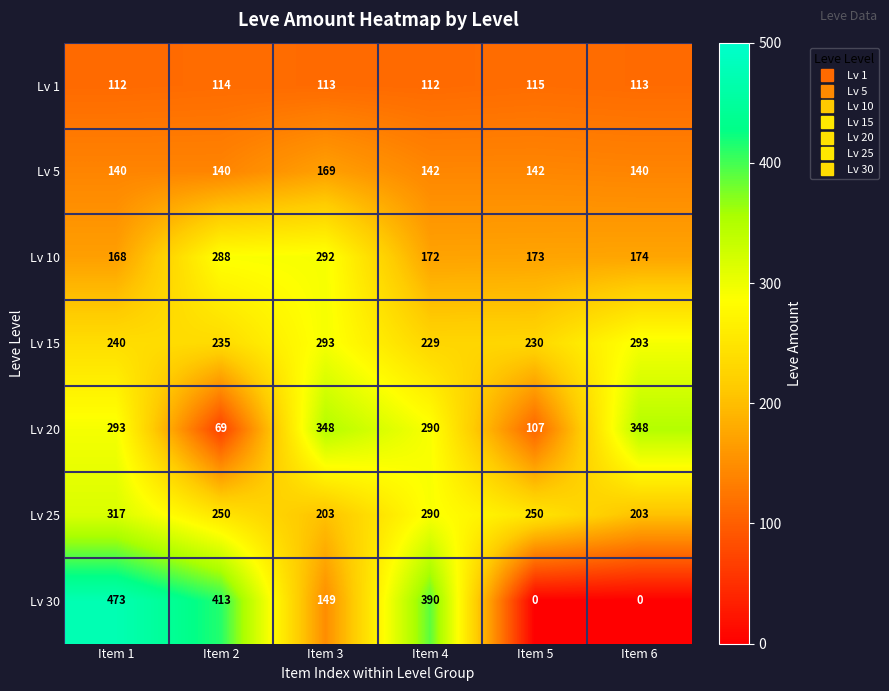

What is the sum of the Lv 1 values at Item 1 and Item 2?

226